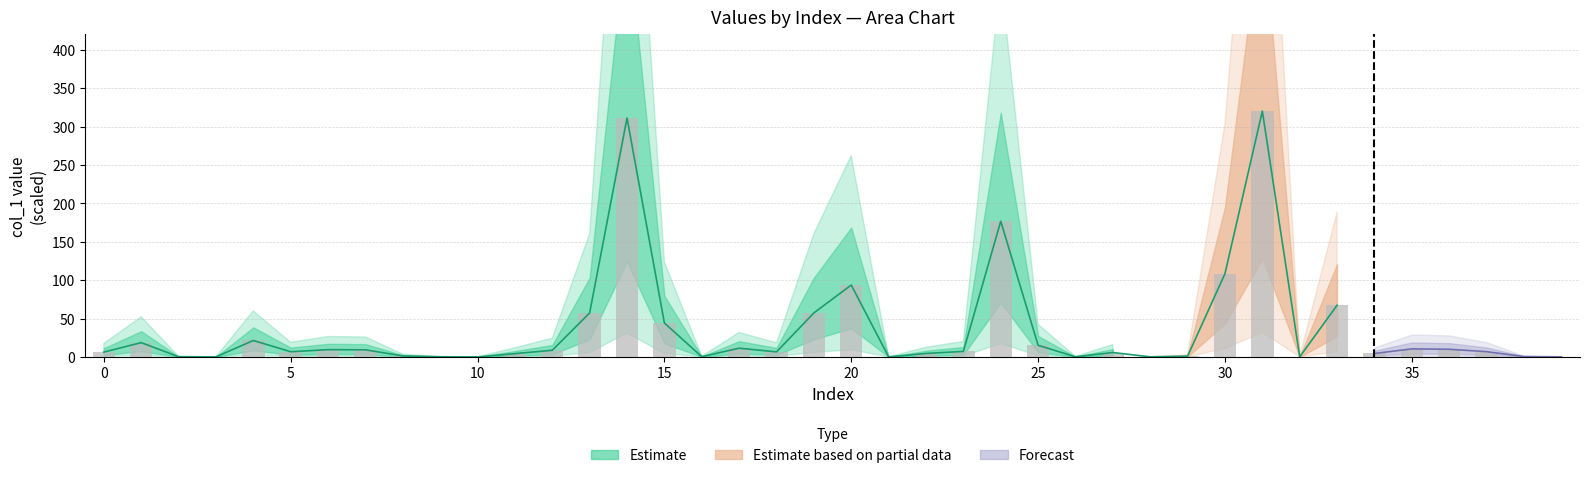

How many bars are there in total?

40